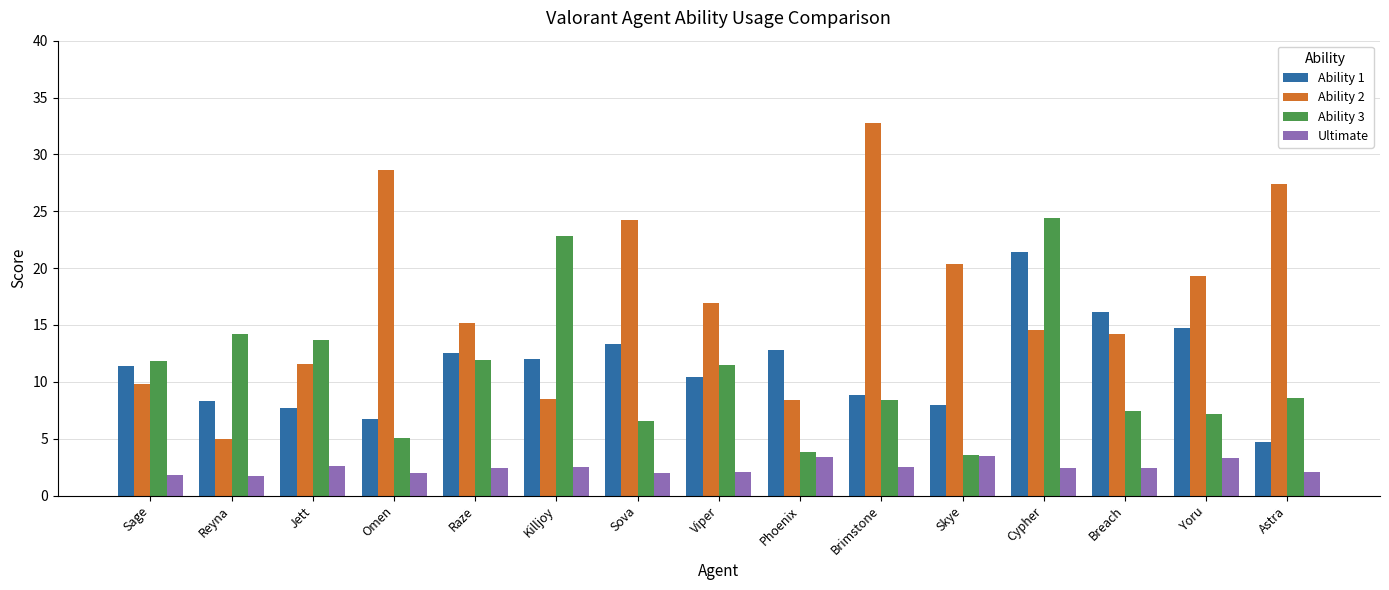

What is the total value across all series at Astra?

42.8